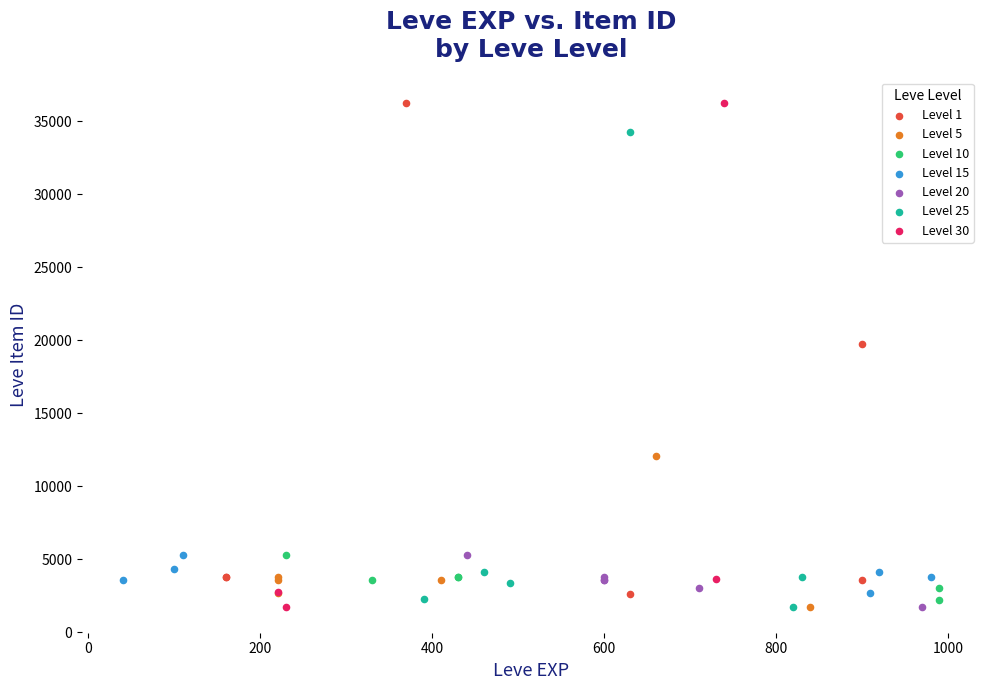

What are all the series names shown in the legend?

Level 1, Level 5, Level 10, Level 15, Level 20, Level 25, Level 30